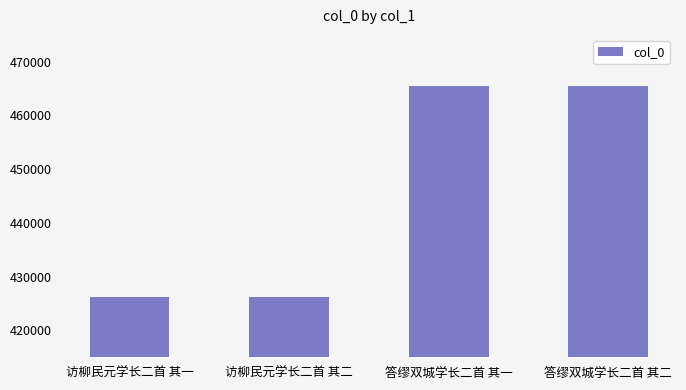

What is the value of the 4th bar from the left?

465578